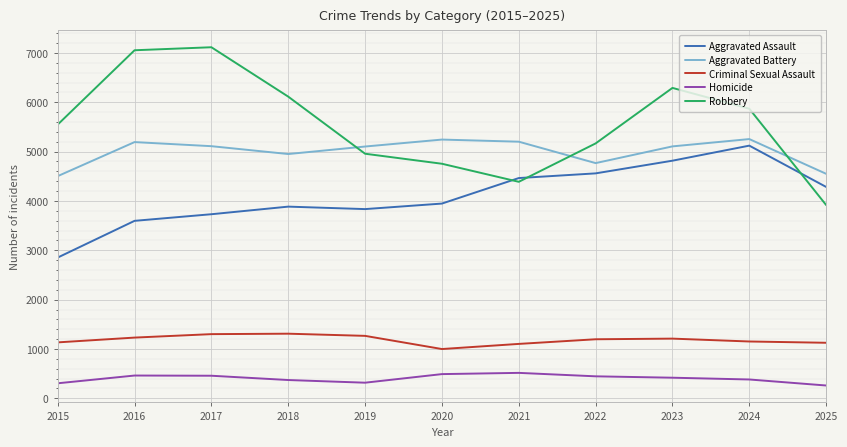

What is the smallest value displayed?

260